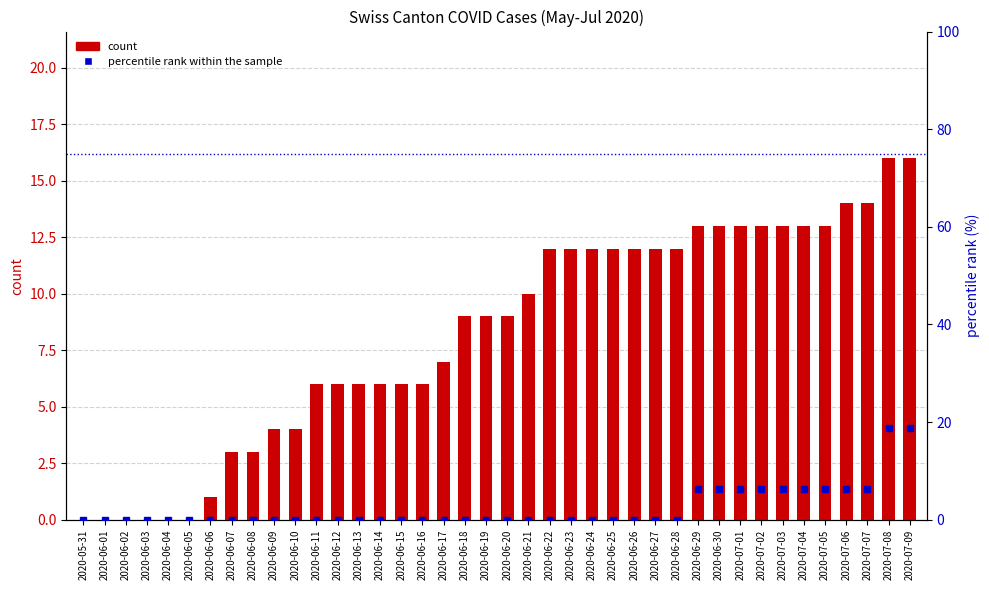

Reading left to right, extract all data points from this chart.

count: 2020-05-31=0.0	2020-06-01=0.0	2020-06-02=0.0	2020-06-03=0.0	2020-06-04=0.0	2020-06-05=0.0	2020-06-06=1.0	2020-06-07=3.0	2020-06-08=3.0	2020-06-09=4.0	2020-06-10=4.0	2020-06-11=6.0	2020-06-12=6.0	2020-06-13=6.0	2020-06-14=6.0	2020-06-15=6.0	2020-06-16=6.0	2020-06-17=7.0	2020-06-18=9.0	2020-06-19=9.0	2020-06-20=9.0	2020-06-21=10.0	2020-06-22=12.0	2020-06-23=12.0	2020-06-24=12.0	2020-06-25=12.0	2020-06-26=12.0	2020-06-27=12.0	2020-06-28=12.0	2020-06-29=13.0	2020-06-30=13.0	2020-07-01=13.0	2020-07-02=13.0	2020-07-03=13.0	2020-07-04=13.0	2020-07-05=13.0	2020-07-06=14.0	2020-07-07=14.0	2020-07-08=16.0	2020-07-09=16.0
percentile rank within the sample: 2020-05-31=0.0	2020-06-01=0.0	2020-06-02=0.0	2020-06-03=0.0	2020-06-04=0.0	2020-06-05=0.0	2020-06-06=0.0	2020-06-07=0.0	2020-06-08=0.0	2020-06-09=0.0	2020-06-10=0.0	2020-06-11=0.0	2020-06-12=0.0	2020-06-13=0.0	2020-06-14=0.0	2020-06-15=0.0	2020-06-16=0.0	2020-06-17=0.0	2020-06-18=0.0	2020-06-19=0.0	2020-06-20=0.0	2020-06-21=0.0	2020-06-22=0.0	2020-06-23=0.0	2020-06-24=0.0	2020-06-25=0.0	2020-06-26=0.0	2020-06-27=0.0	2020-06-28=0.0	2020-06-29=6.2	2020-06-30=6.2	2020-07-01=6.2	2020-07-02=6.2	2020-07-03=6.2	2020-07-04=6.2	2020-07-05=6.2	2020-07-06=6.2	2020-07-07=6.2	2020-07-08=18.8	2020-07-09=18.8